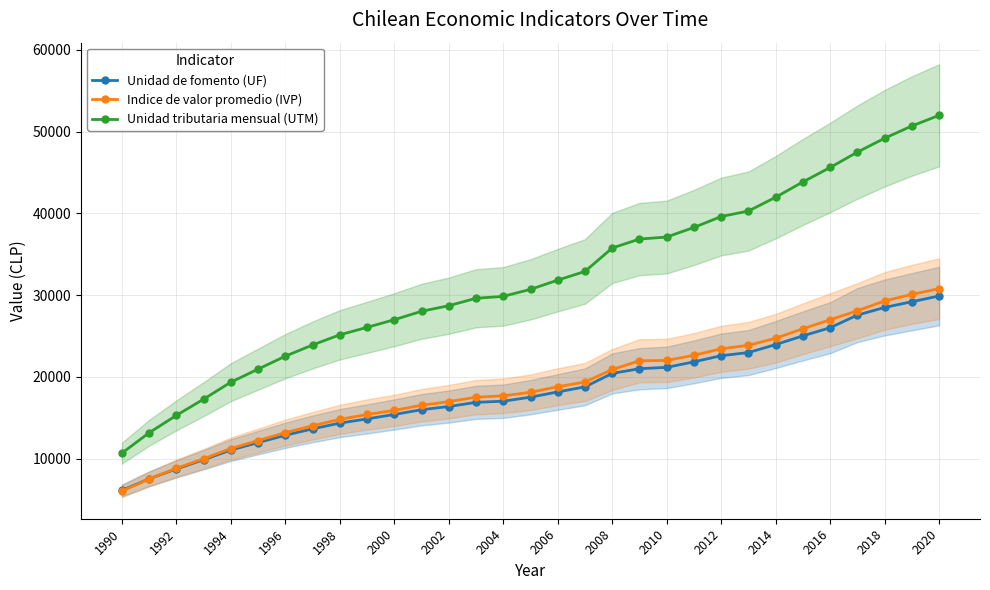

What is the average value of the Unidad tributaria mensual (UTM) series?

31996.6